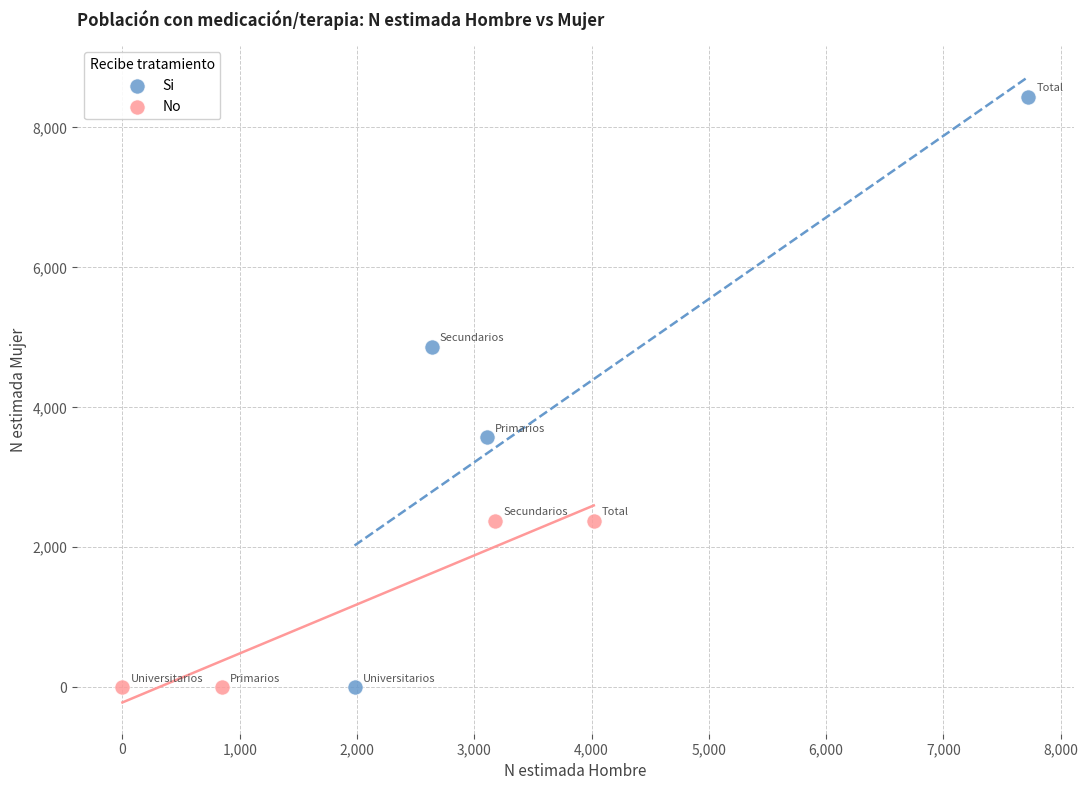

Which series reaches the maximum Y coordinate?

Si